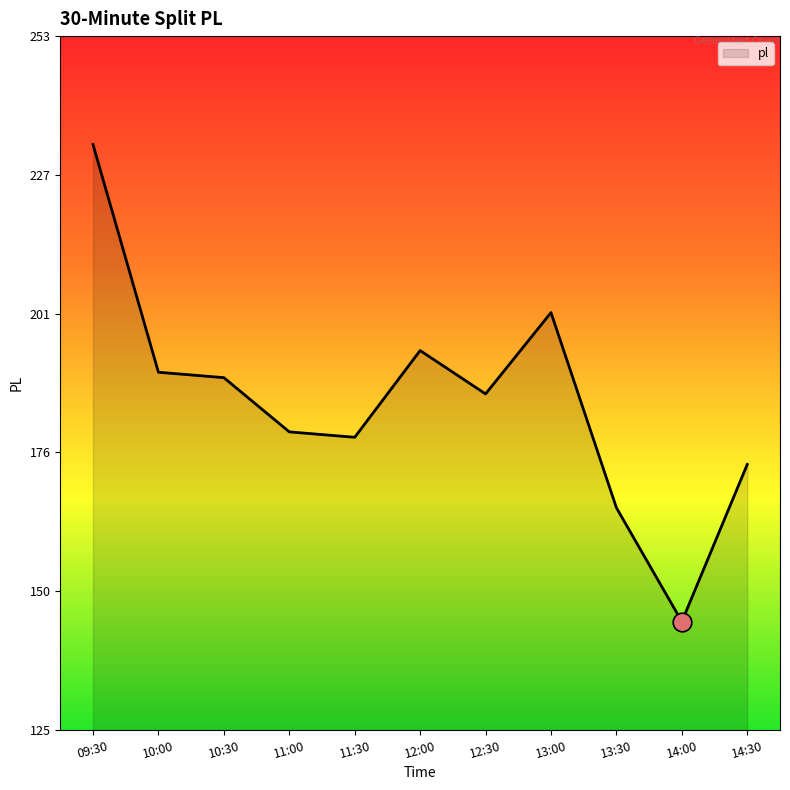

Which has a higher value, 12:00 or 11:00?

12:00